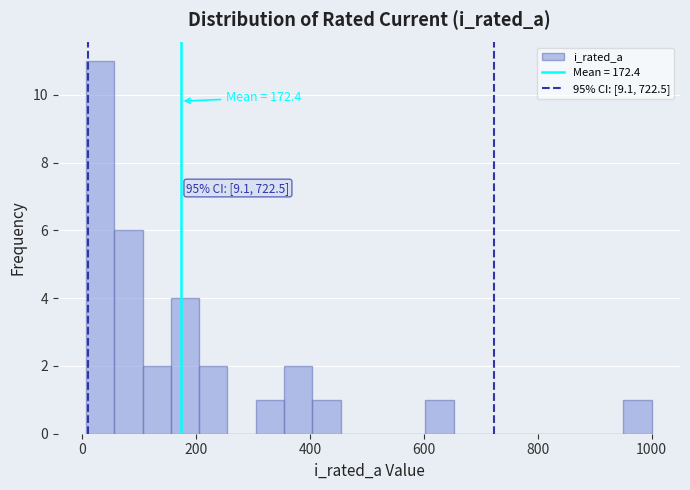

Around what value on the x-axis is the tallest bar? Give the approximate position of its centre, as read against the axis.

40